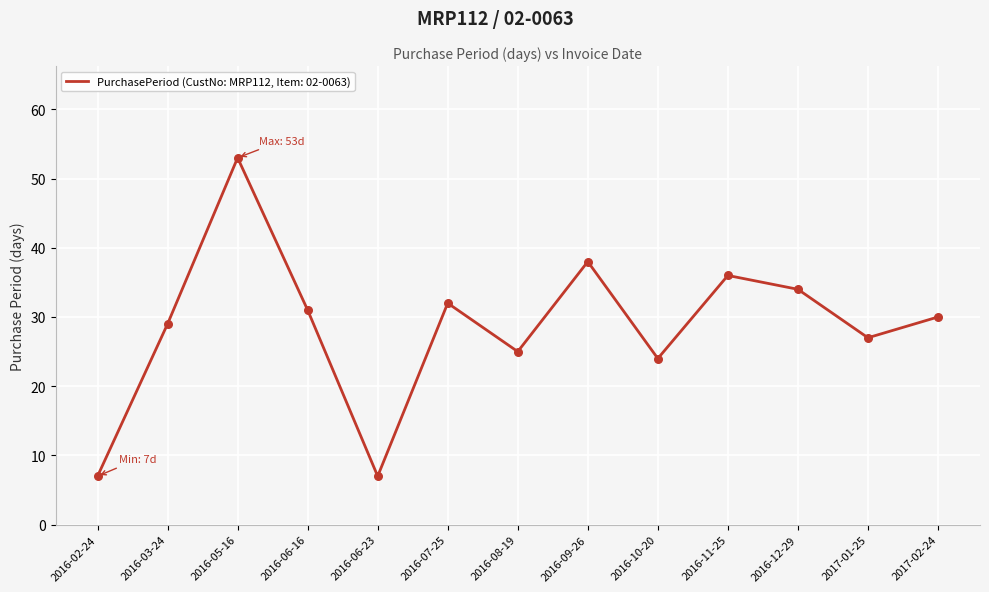

Which has a higher value, 2017-01-25 or 2016-12-29?

2016-12-29